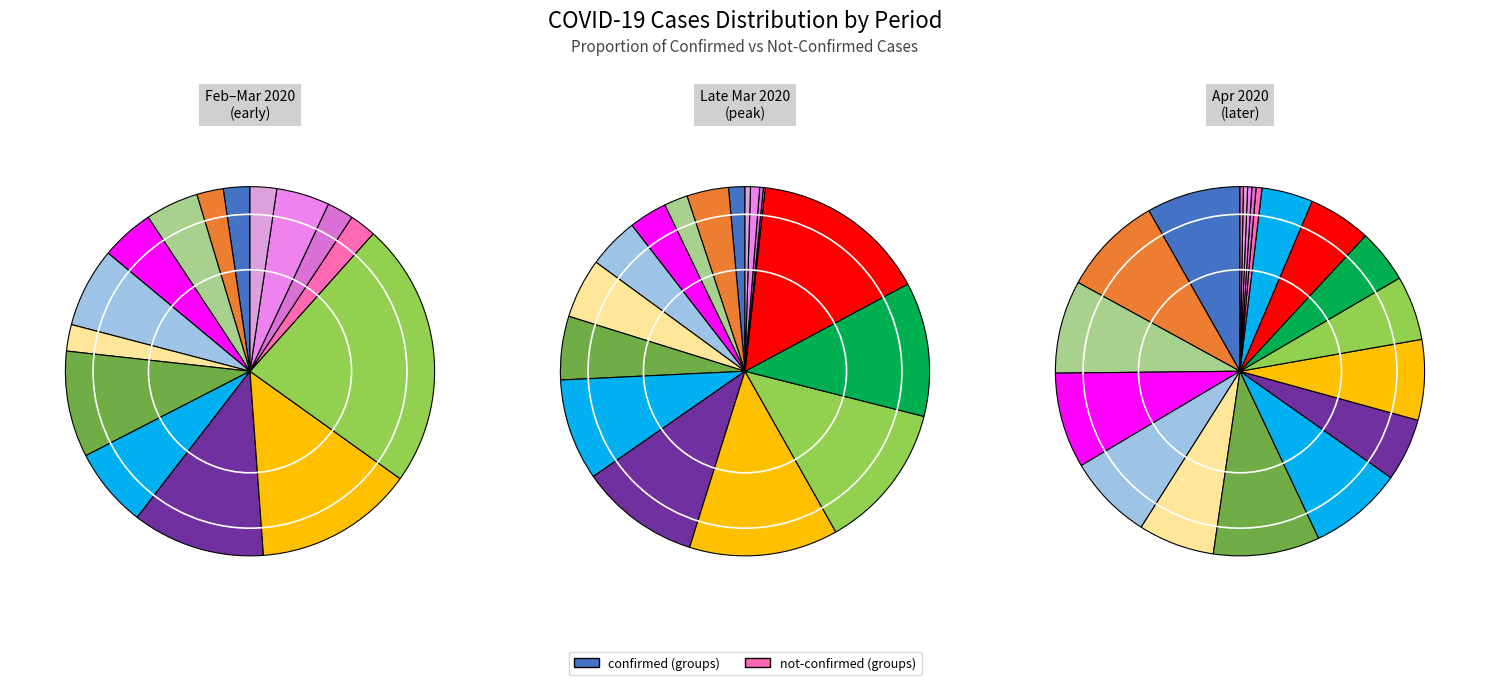

Is there any slice that represents more than half of the pie?

No